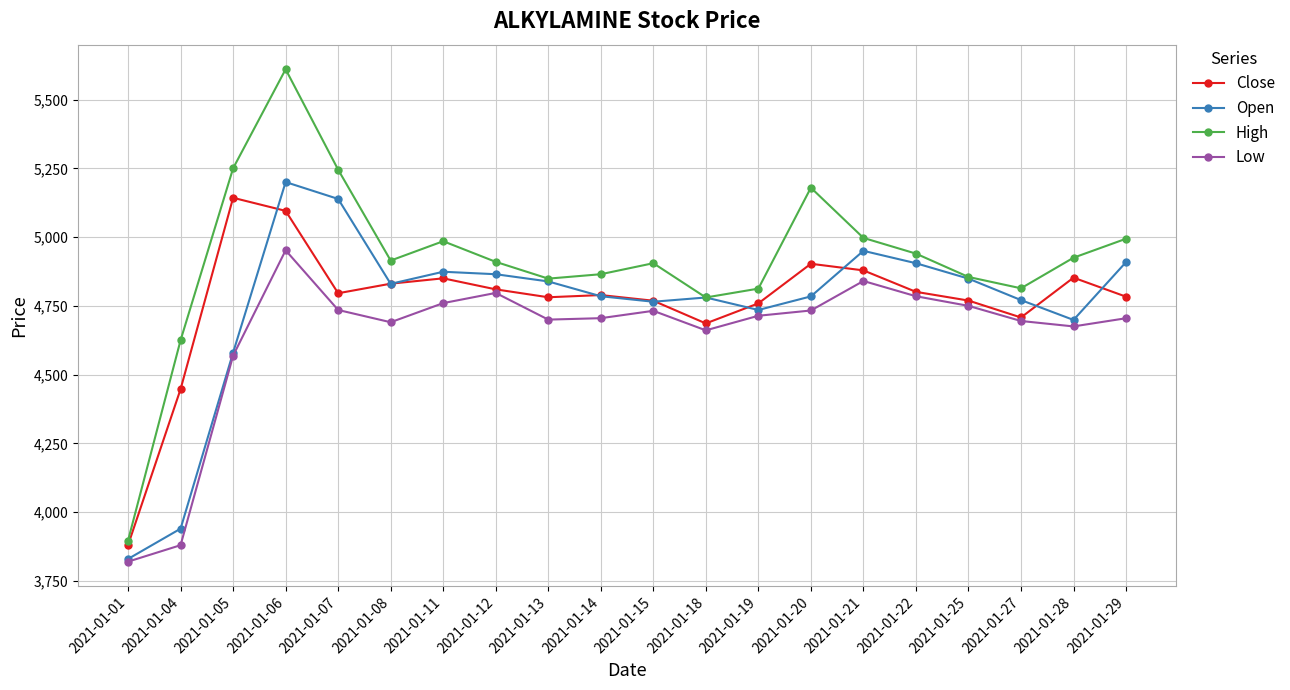

True or false: Close has more than 1 interior local peaks.

True